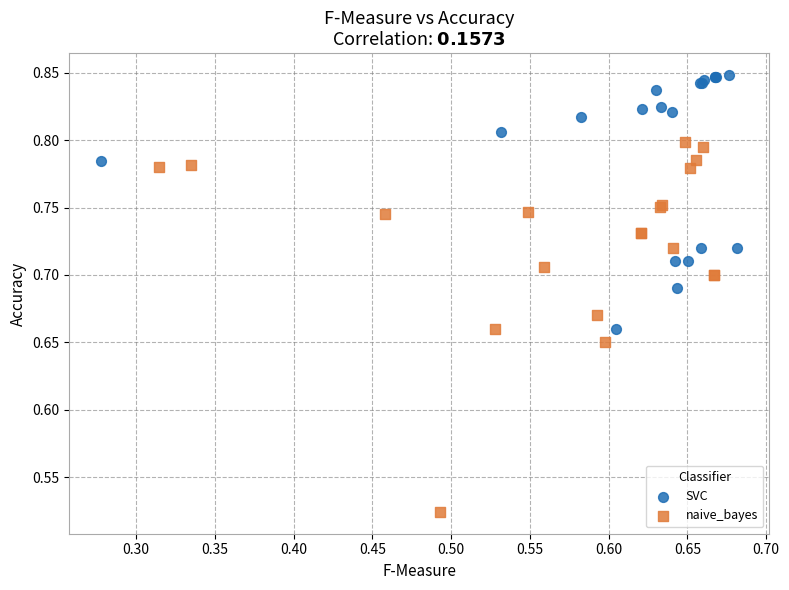

Which series reaches the maximum Y coordinate?

SVC